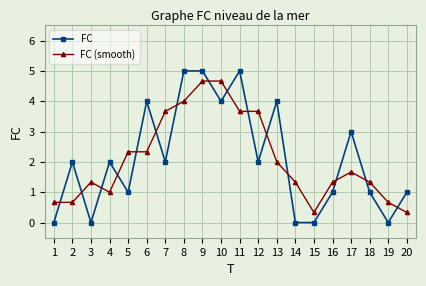

What is the approximate value of FC (smooth) at 9?

4.7